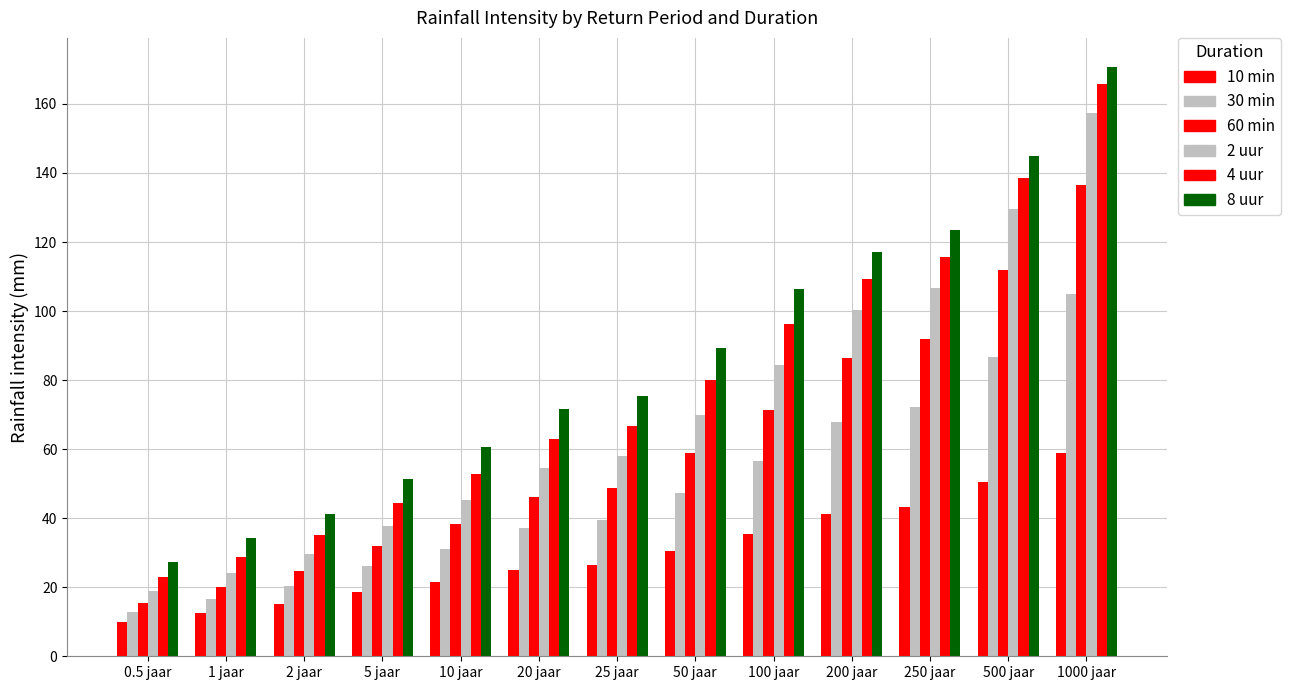

What is the lowest value of the 10 min series?

10.0